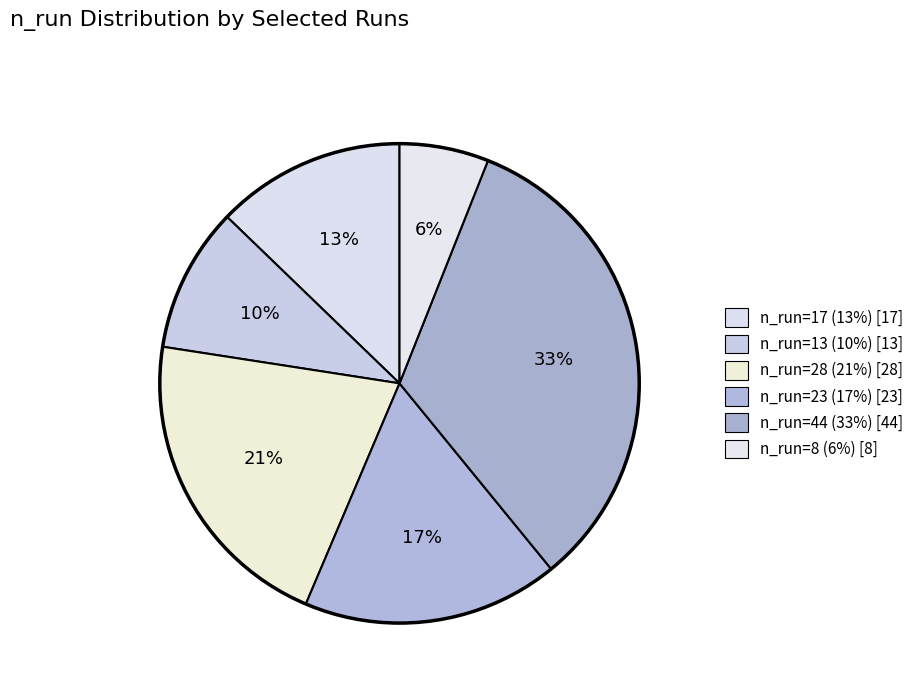

The n_run=8 slice represents 15% of the pie. True or false?

False